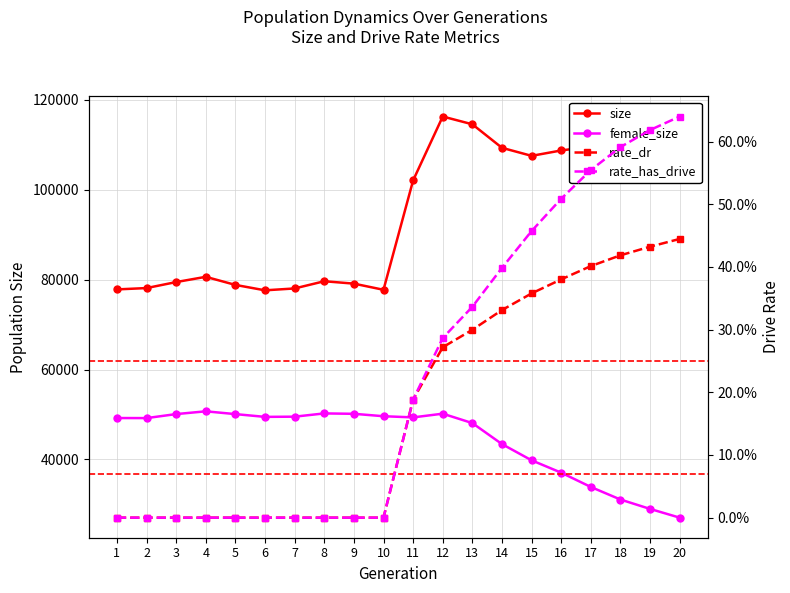

How many positive values does the rate_has_drive series have?

10